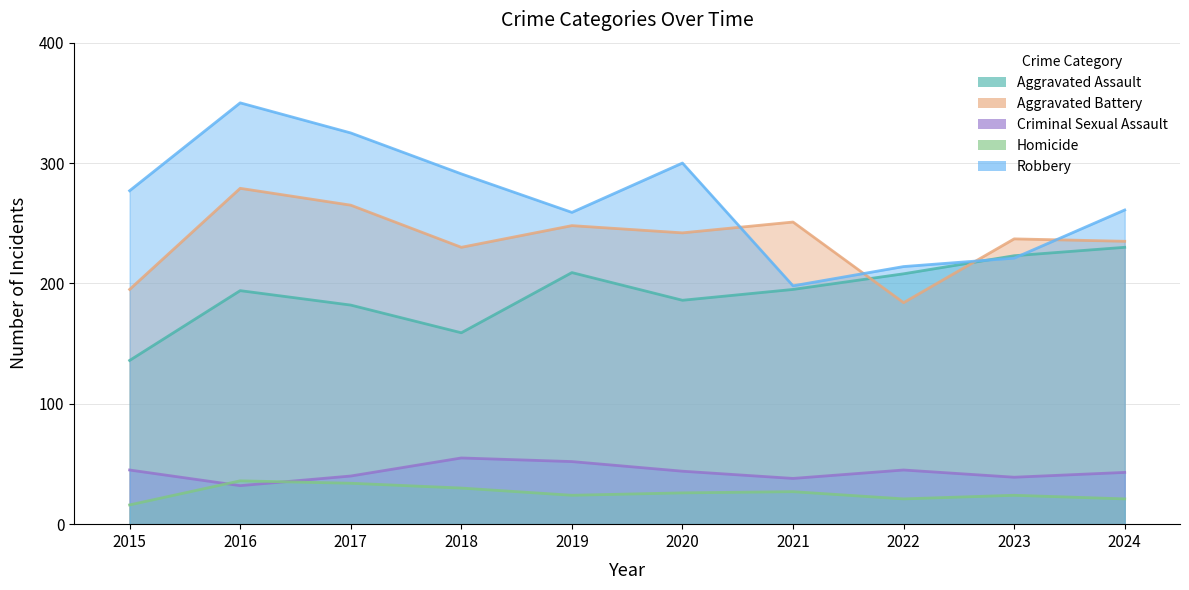

At which category does Homicide reach its first local peak?

2016